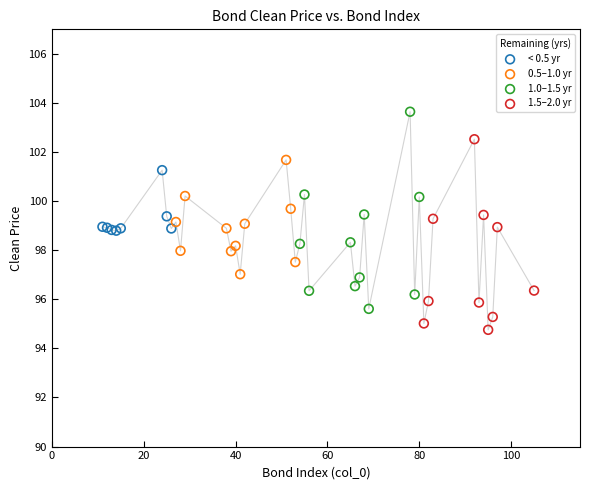

Which series reaches the maximum Y coordinate?

1.0–1.5 yr